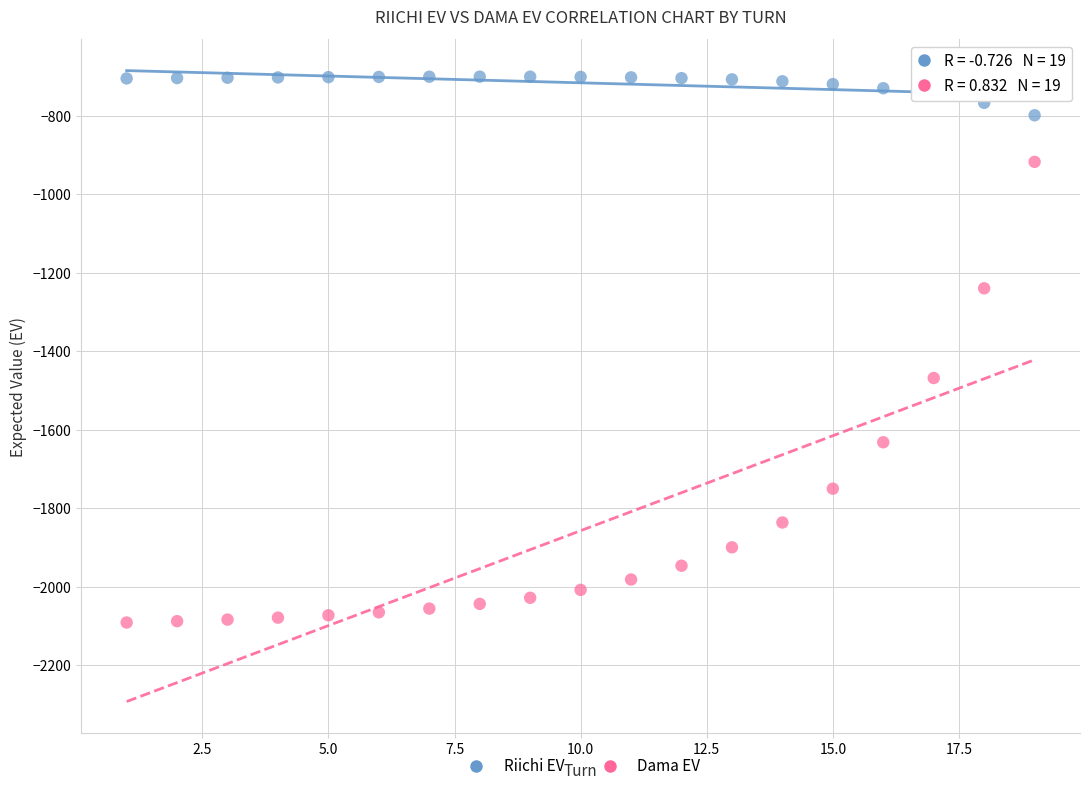

Which series reaches the minimum Y coordinate?

Dama EV